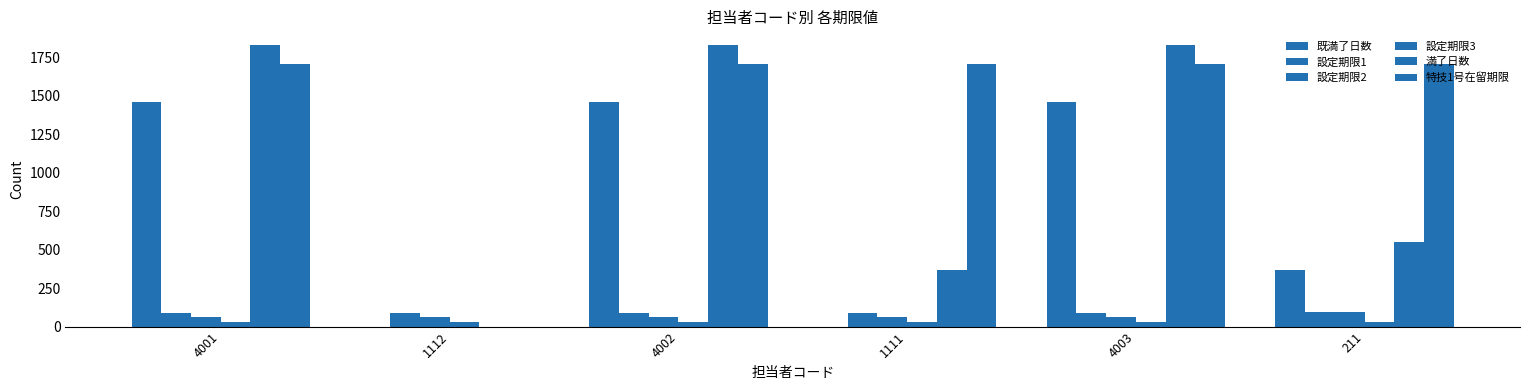

What value does the 設定期限1 series have at 4002?

90